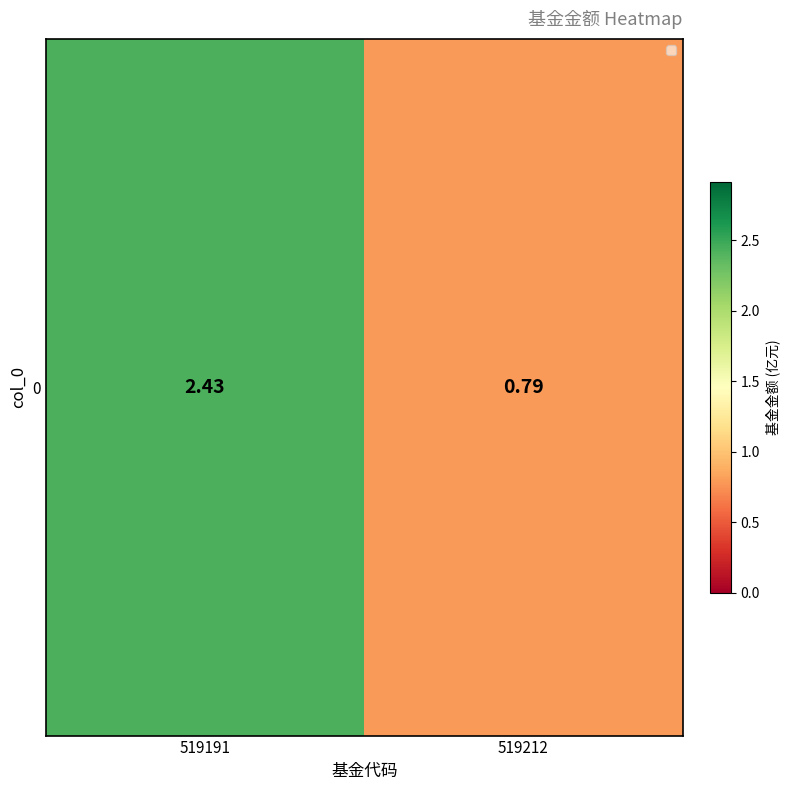

What is the minimum value shown in the chart?

0.8